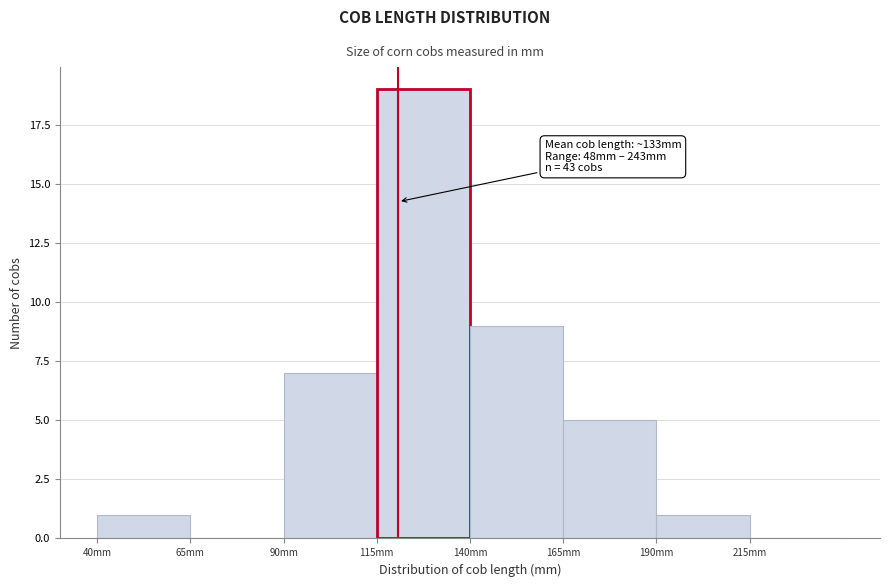

Over which range of the x-axis is the bar tallest?

115 to 140